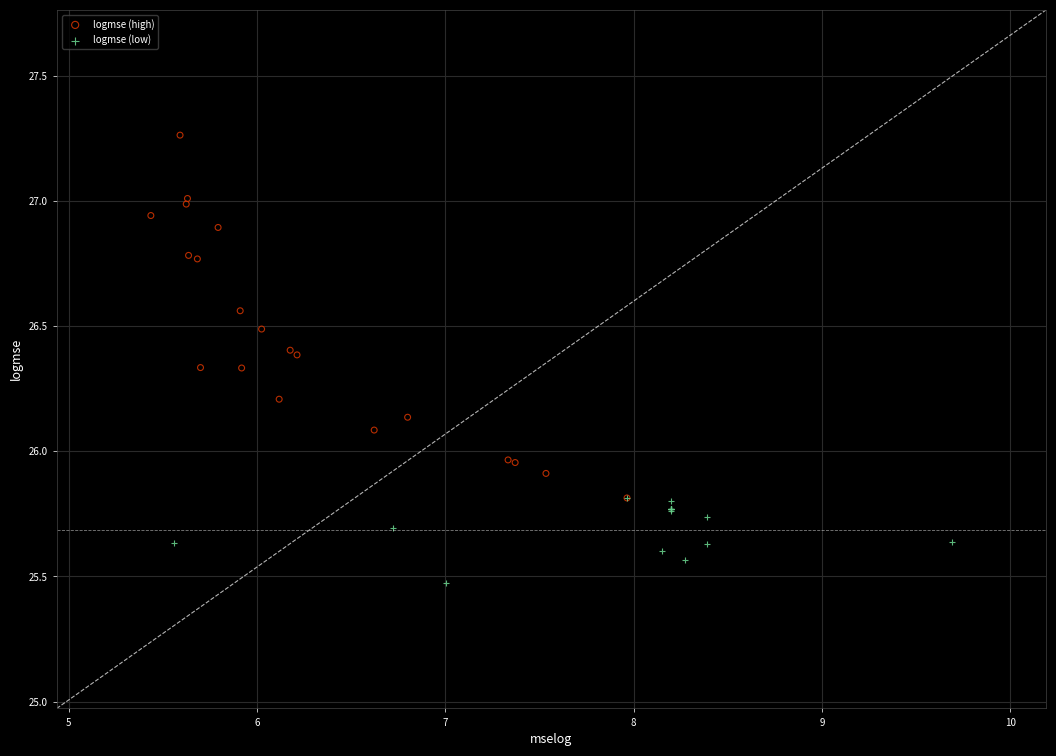

Which series reaches the maximum Y coordinate?

logmse (high)